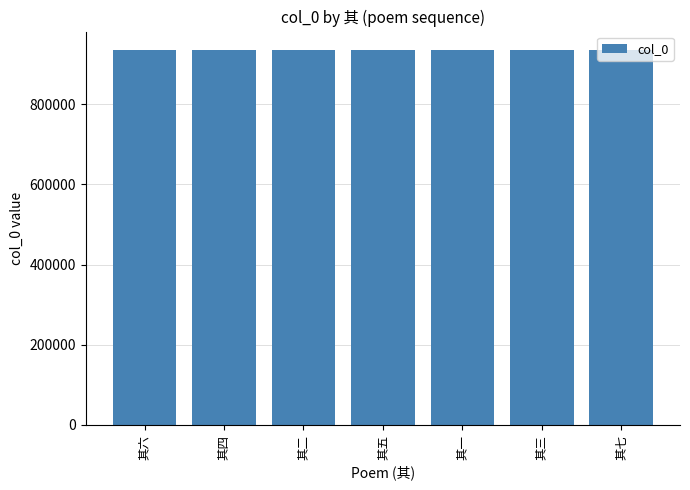

What is the value of the 3rd bar from the left?

934954